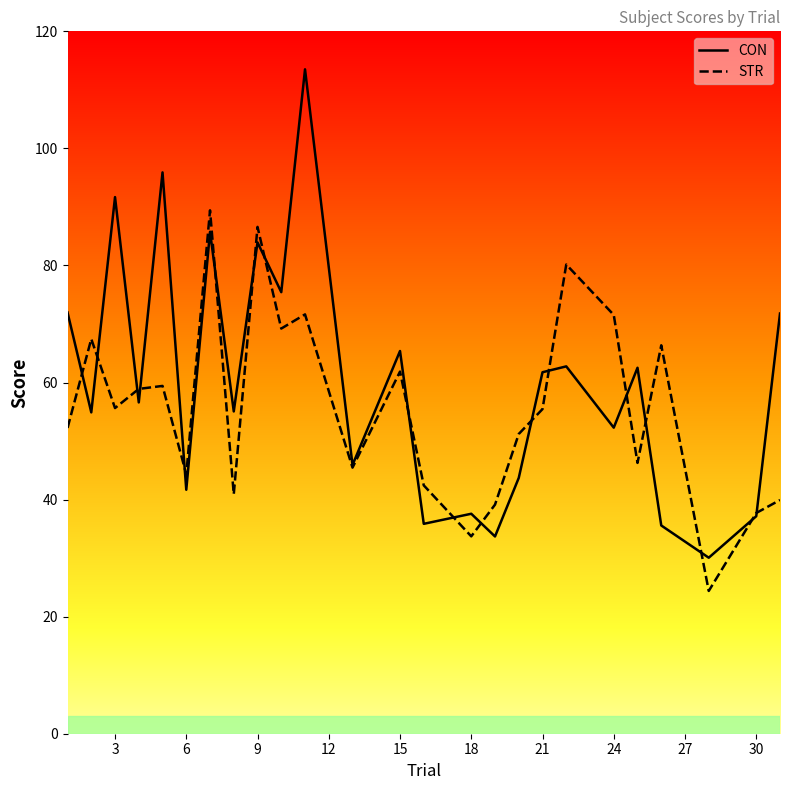

Does the chart have visible grid lines?

No